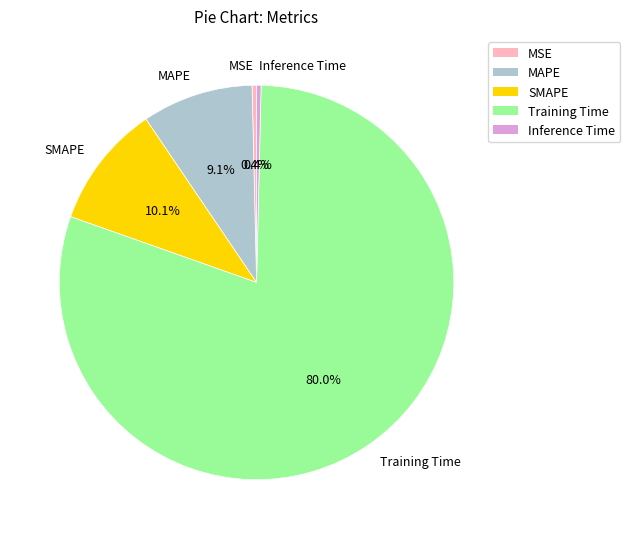

To the nearest percent, what is the difference between the MAPE and SMAPE slice percentages?

1%